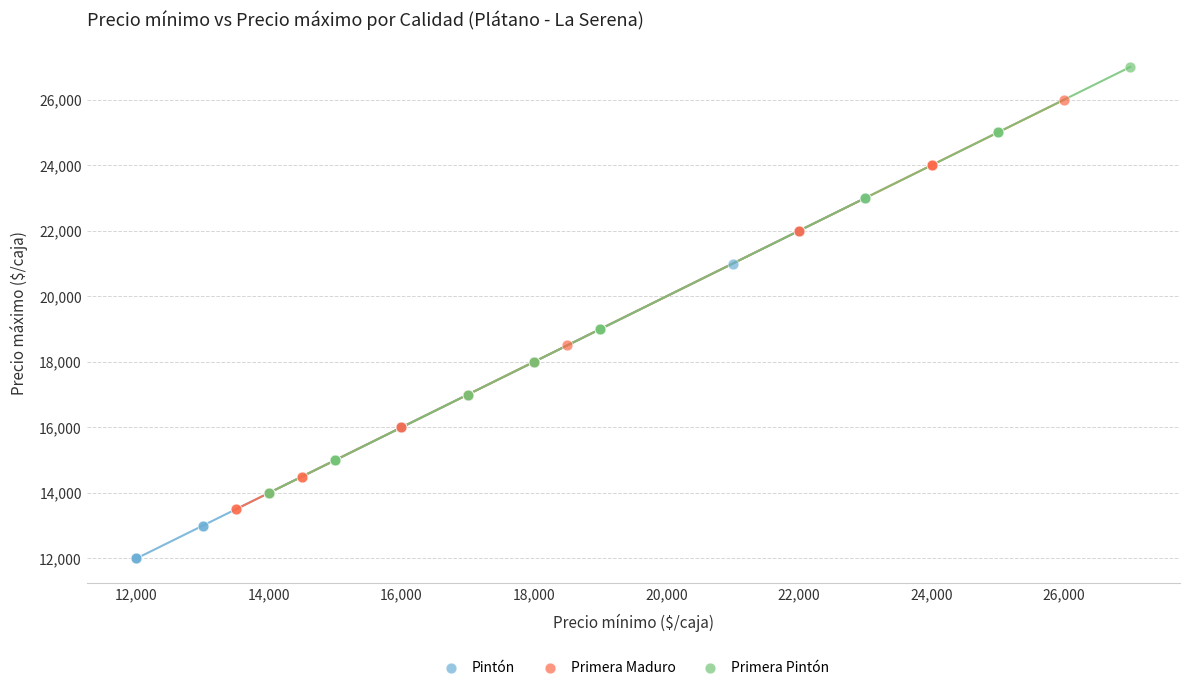

Which series contains the lowest Y value?

Pintón